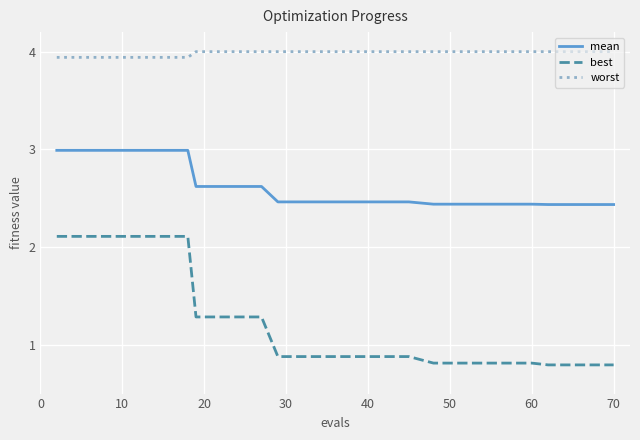

What is the difference between the maximum and minimum values in the best series?

1.3